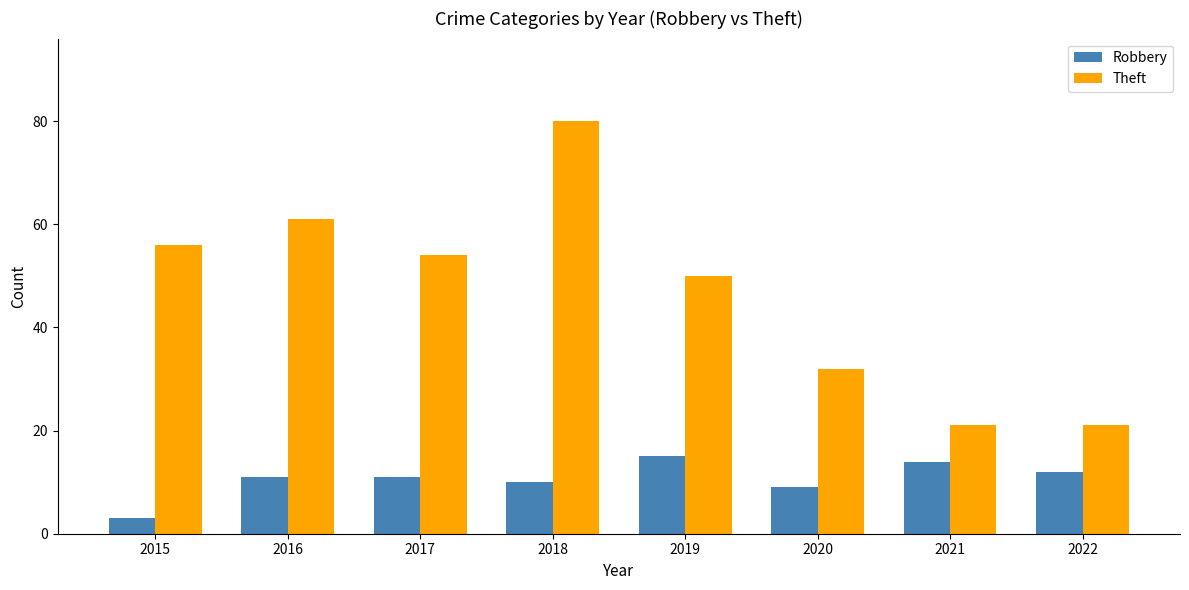

What is the total value across all series at 2019?

65